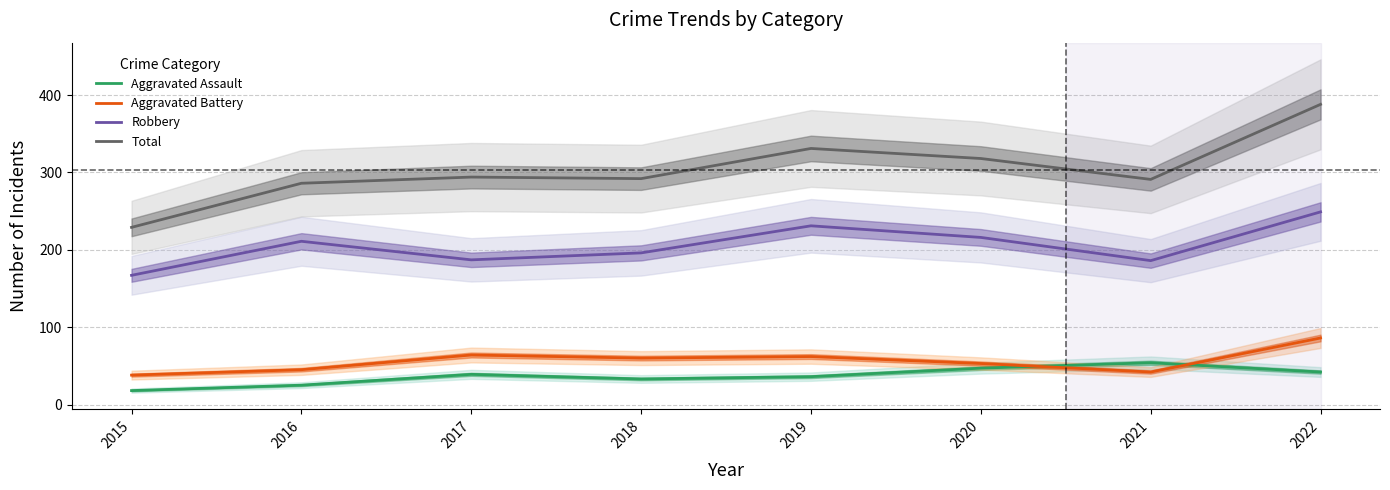

Between 2015 and 2017, which is larger?

2017